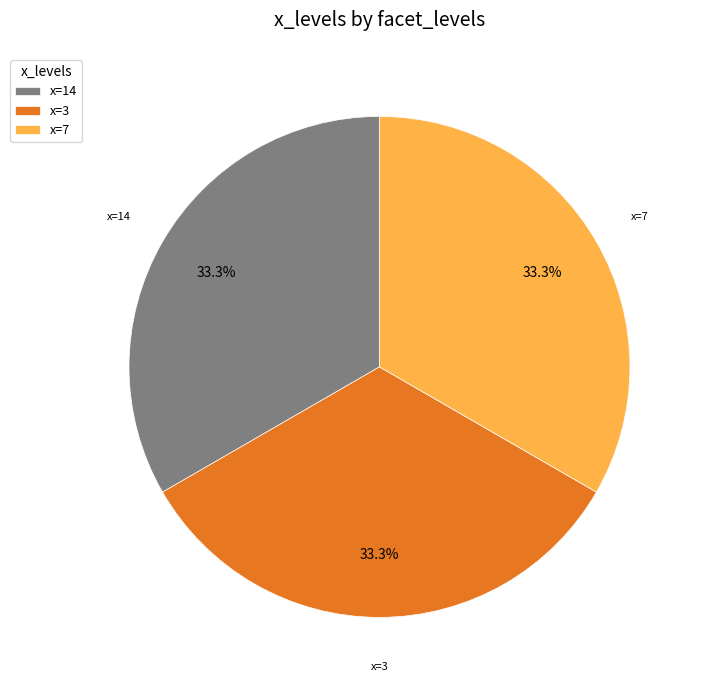

Is x=3 the majority of the pie?

No